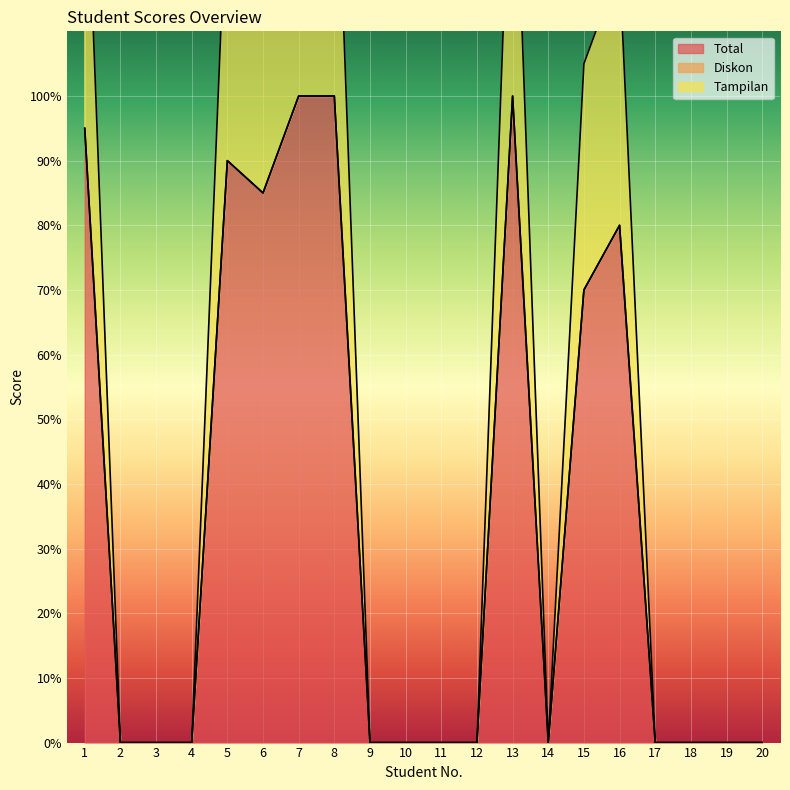

True or false: Total has a value of 142 at 6.

False